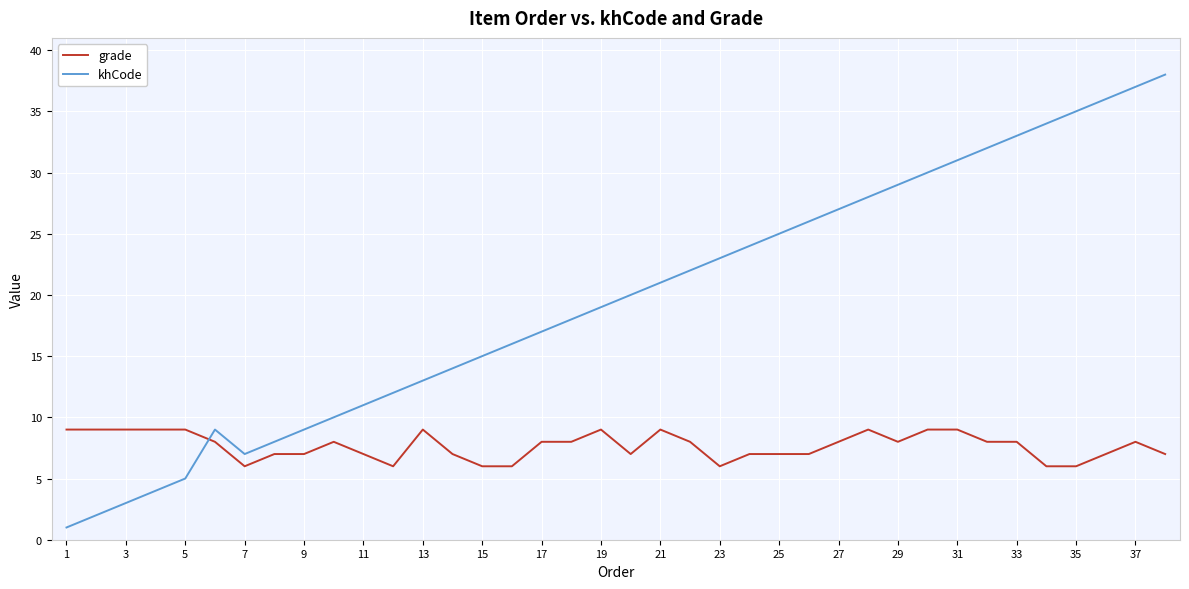

What is the sum of all grade values?

291